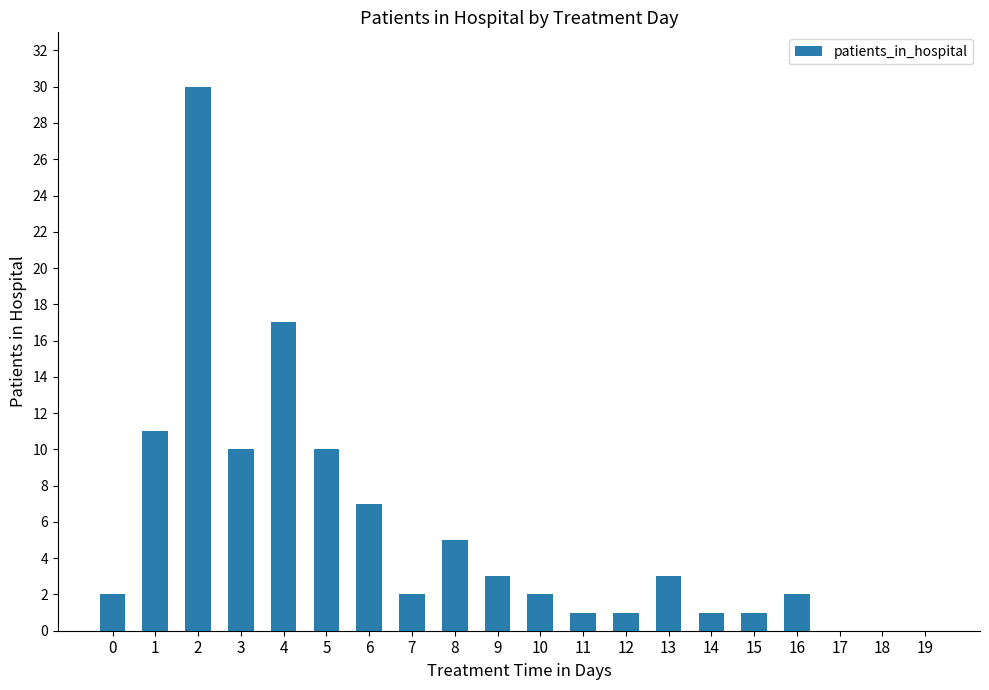

Between 6 and 14, which is larger?

6